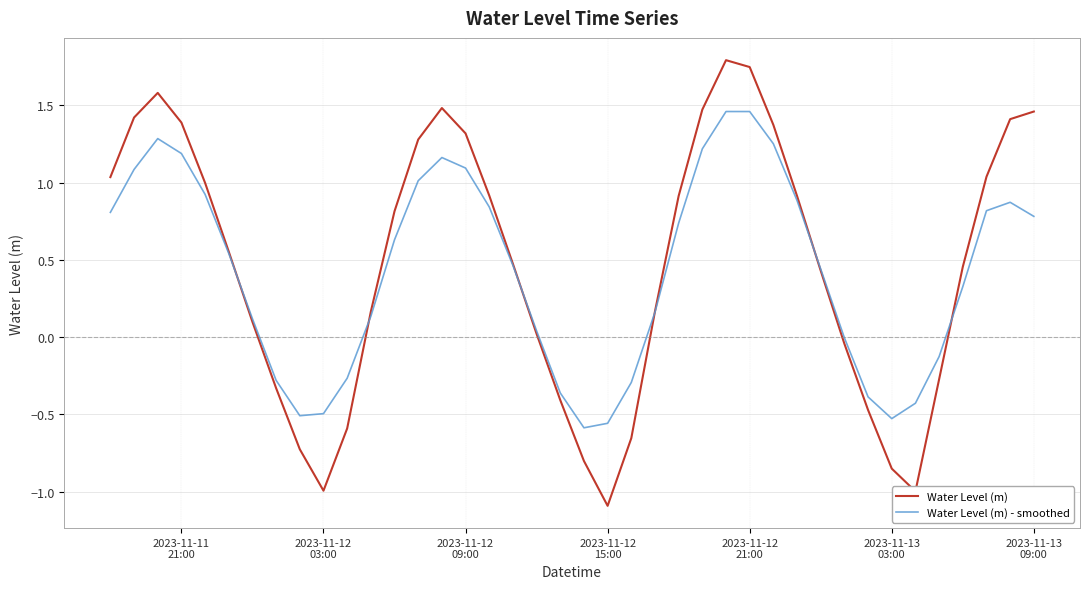

What is the maximum value shown in the chart?

1.8